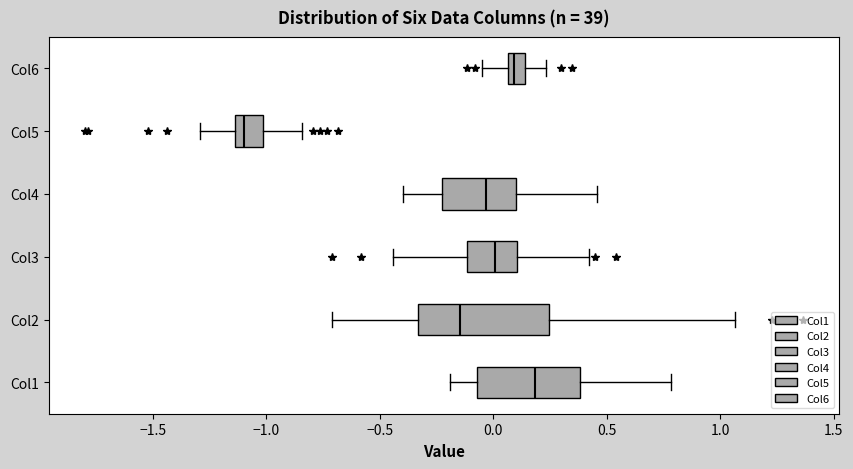

Where is the right edge of the box for Col6 on the x-axis? The values are not printed on the chart, so give them approximately, as read against the axis.

0.15